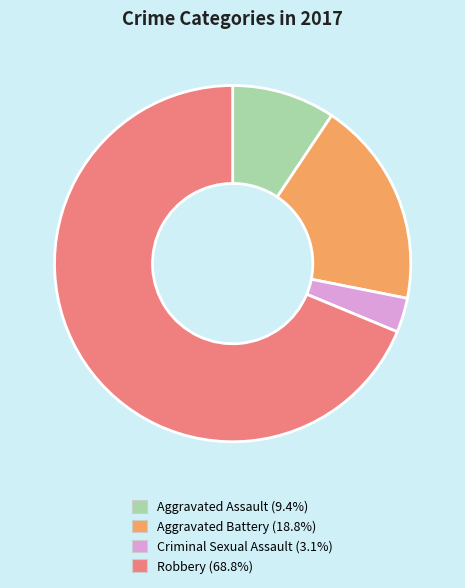

How many segments does this pie chart have?

4